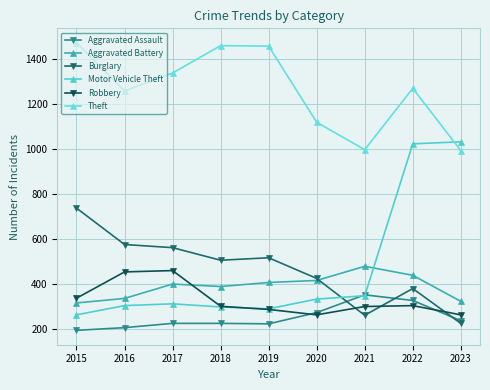

Where is the first local minimum for Aggravated Assault?

2019